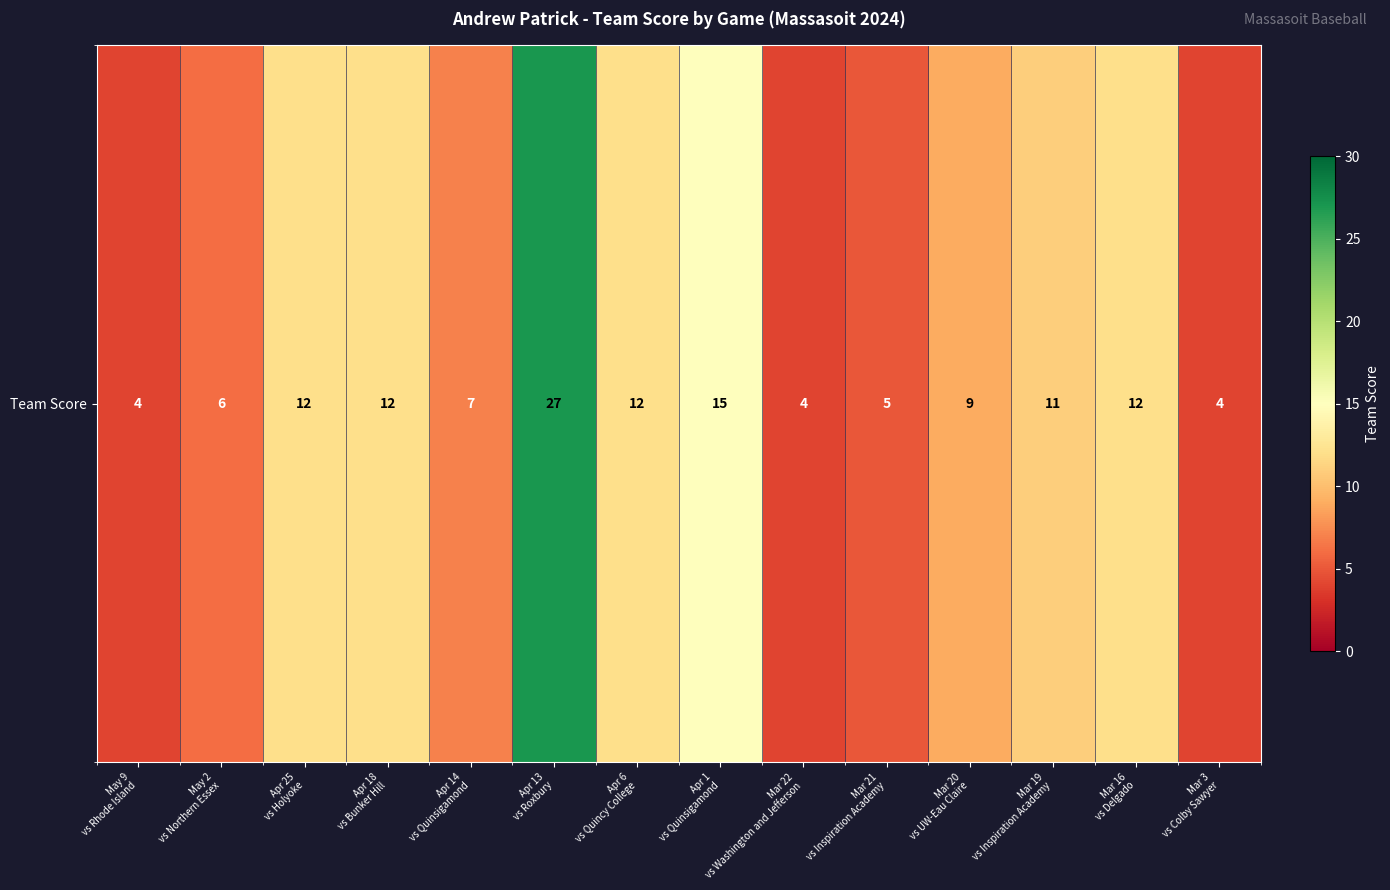

Reading right to left, what are all the values shown in this chart?

4	12	11	9	5	4	15	12	27	7	12	12	6	4